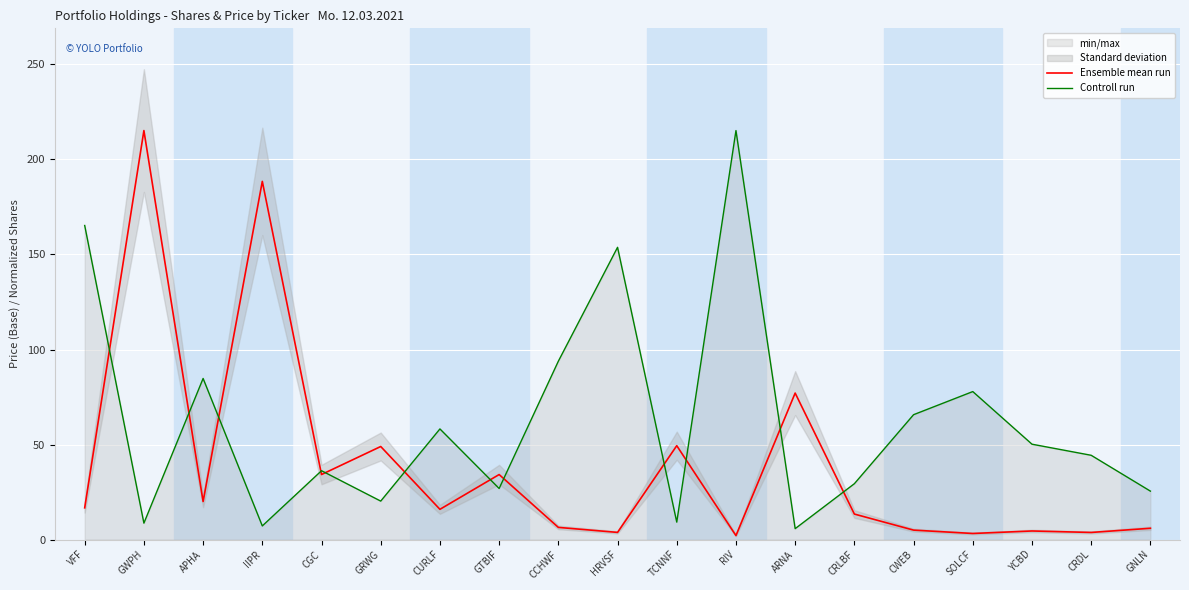

The value of Ensemble mean run at CCHWF is 6.4. True or false?

True